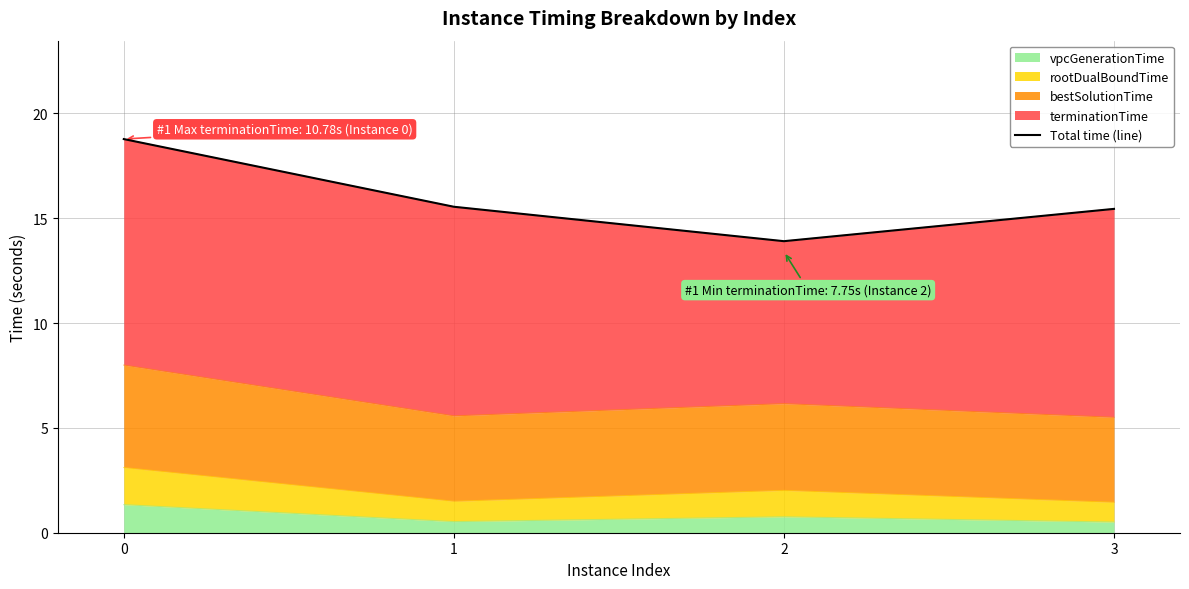

What is the sum of the values at 2 and 3?

29.3